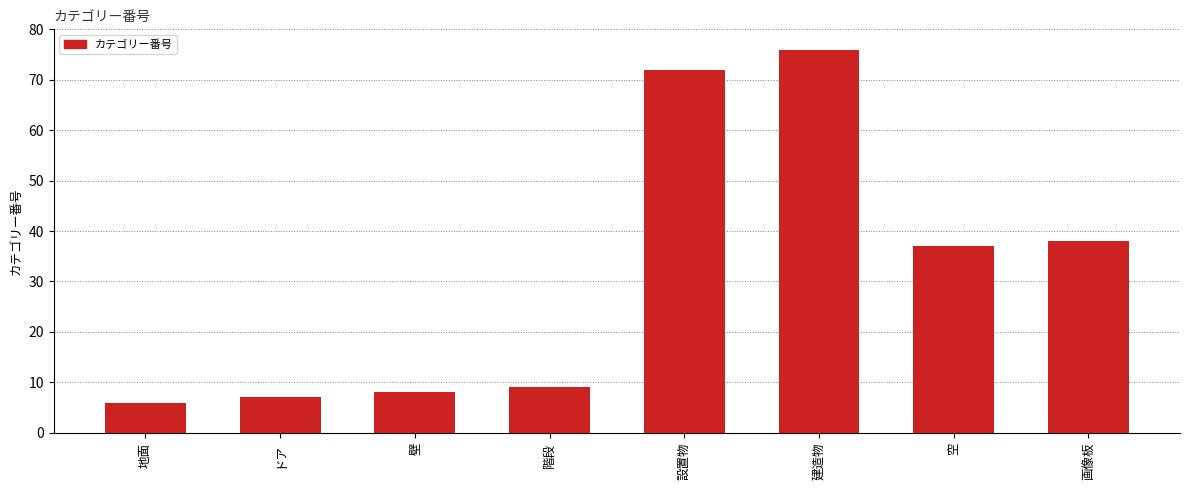

The chart shows a value of 9 at 地面. True or false?

False